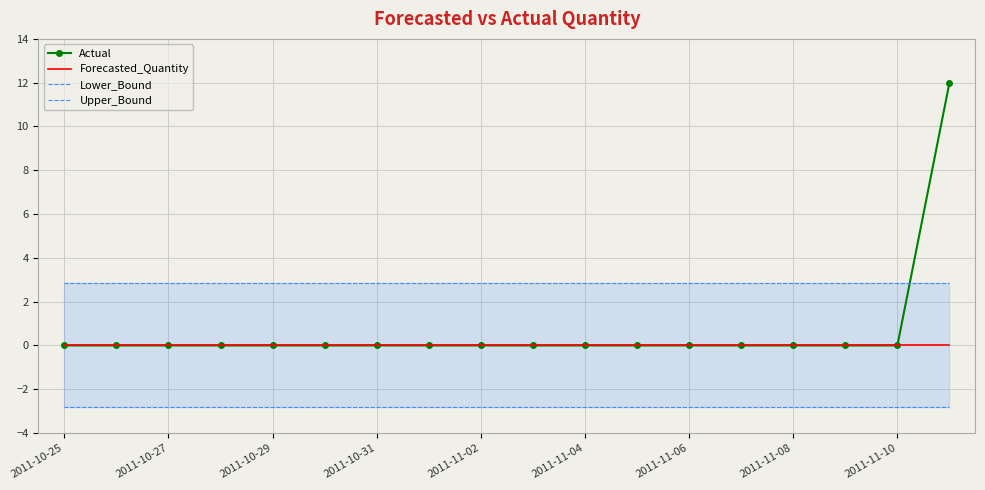

What position from the left is 2011-10-25?

1